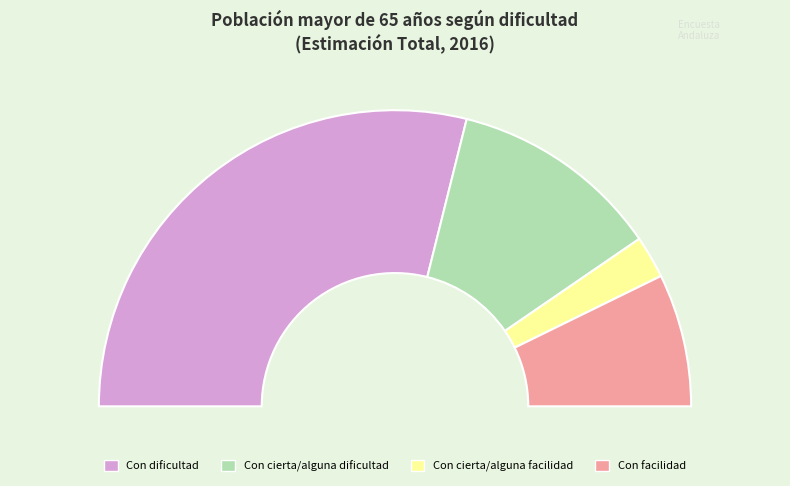

To the nearest percent, what portion does Con facilidad represent?

15%